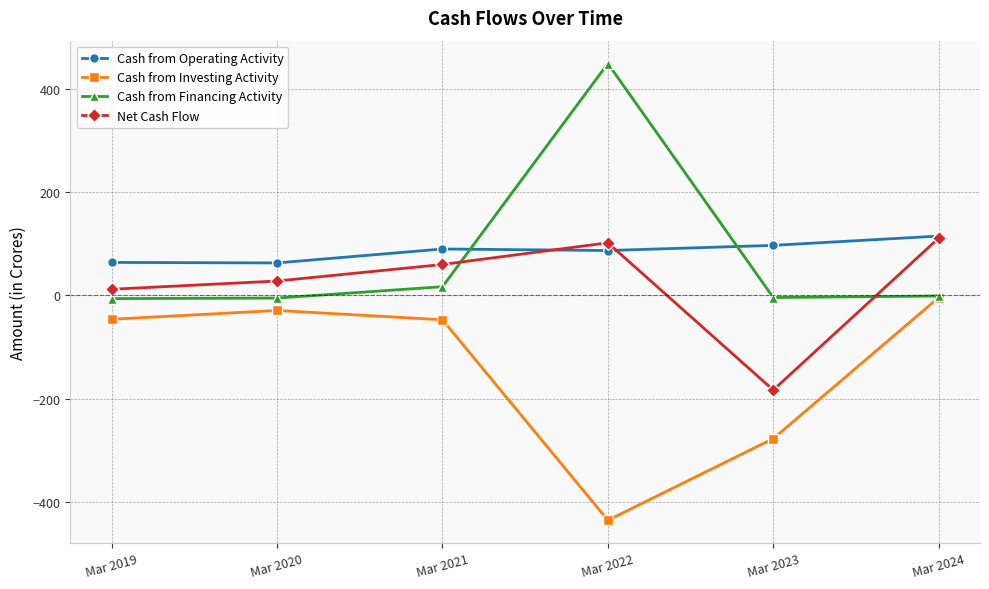

Which category has the highest value across all series?

Mar 2022